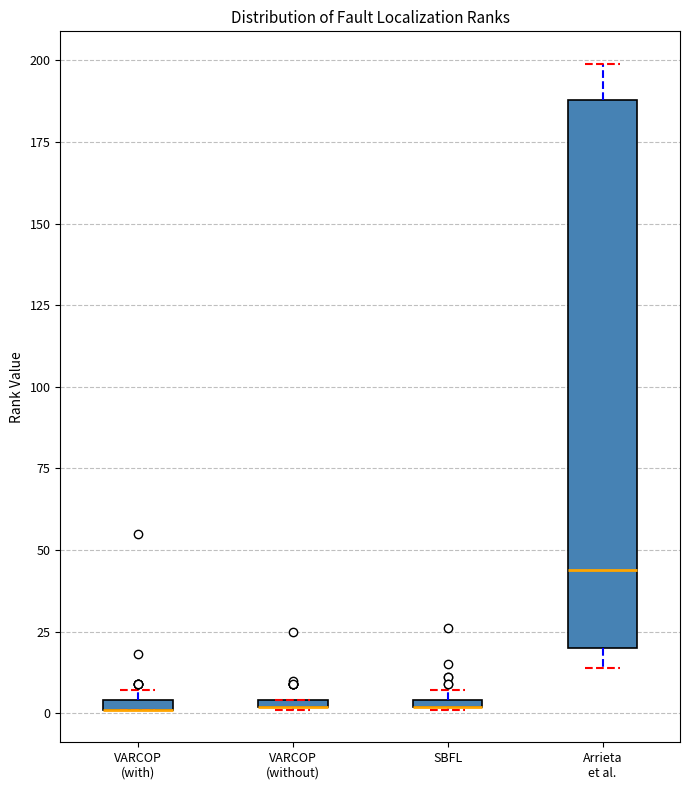

Comparing the boxes themselves (not the whiskers), which one is the tallest?

Arrieta et al.